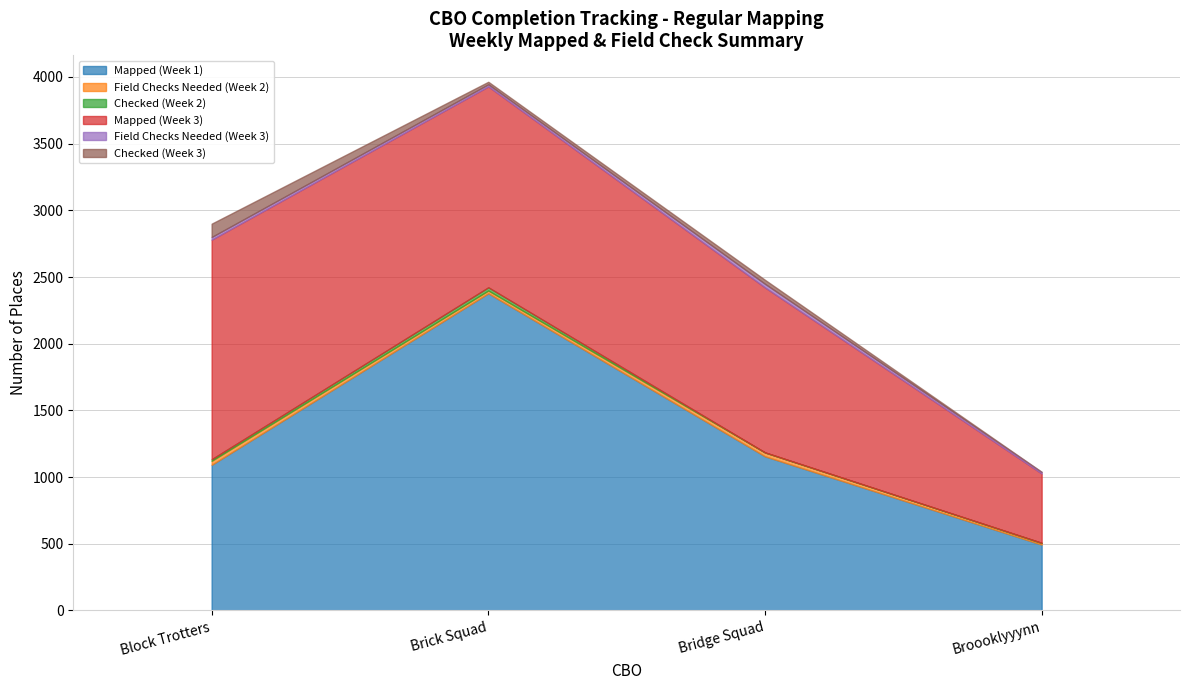

Which series has the widest spread of values?

Mapped (Week 1)